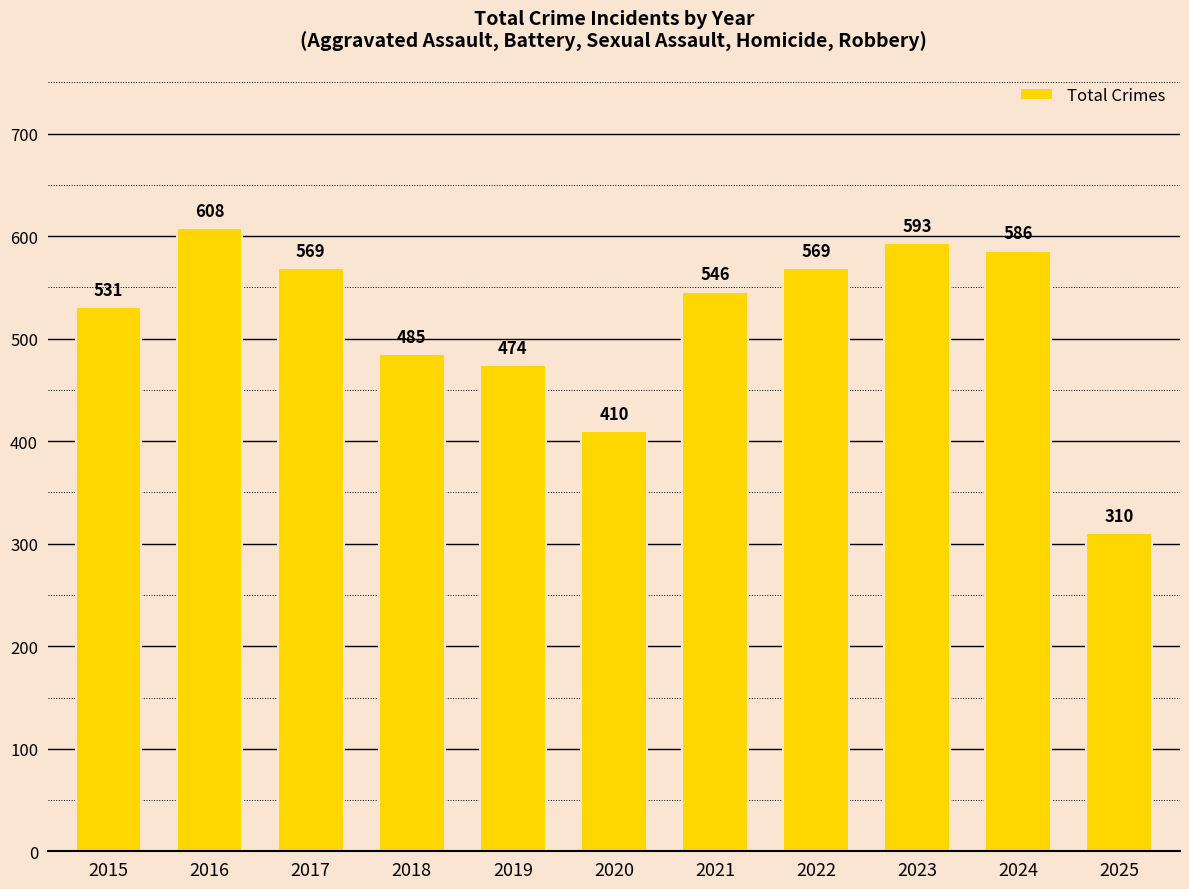

What is the change in value from 2019 to 2024?

+112